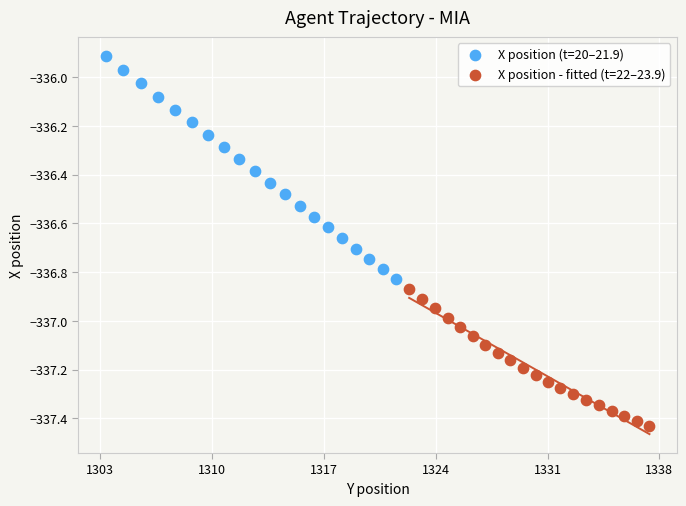

Which series has the widest spread of Y values?

X position (t=20–21.9)